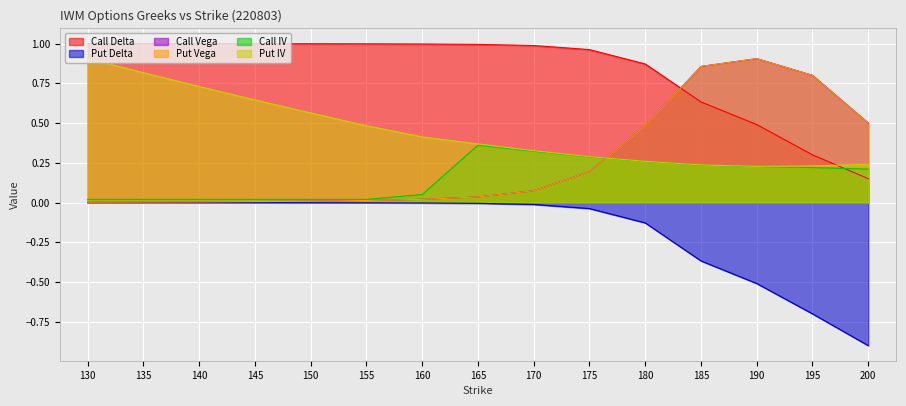

At how many categories does at least one series exceed 0?

15